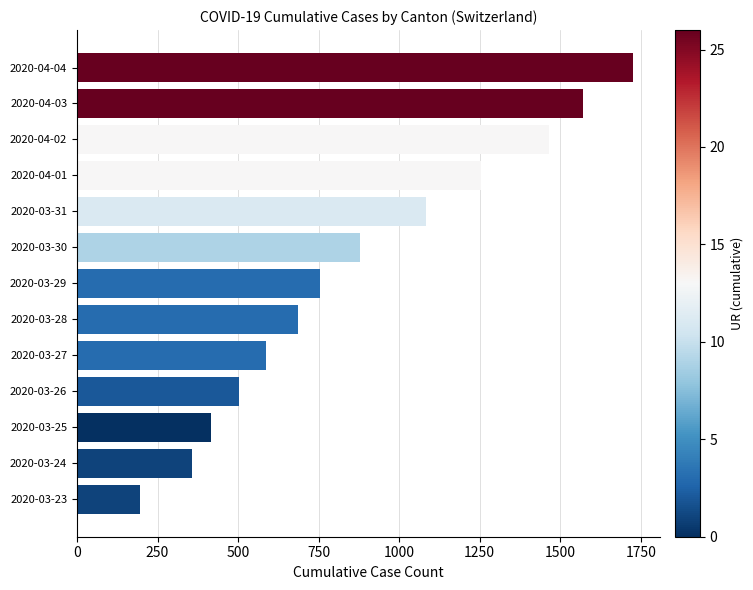

What is the difference between the second highest and second lowest values?

1212